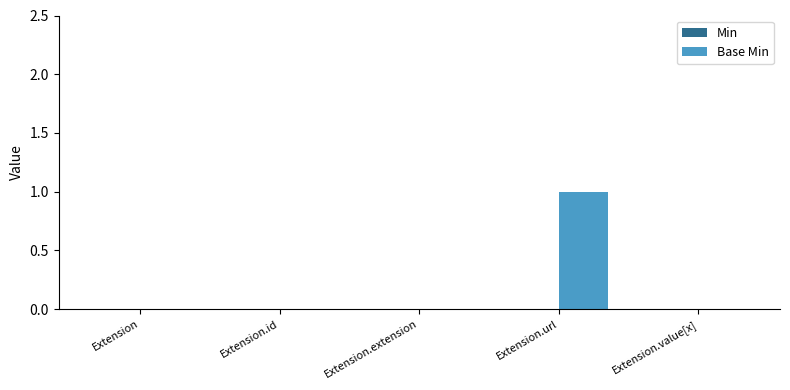

Reading left to right, what are all the values shown in this chart?

Extension=0	Extension.id=0	Extension.extension=0	Extension.url=1	Extension.value[x]=0